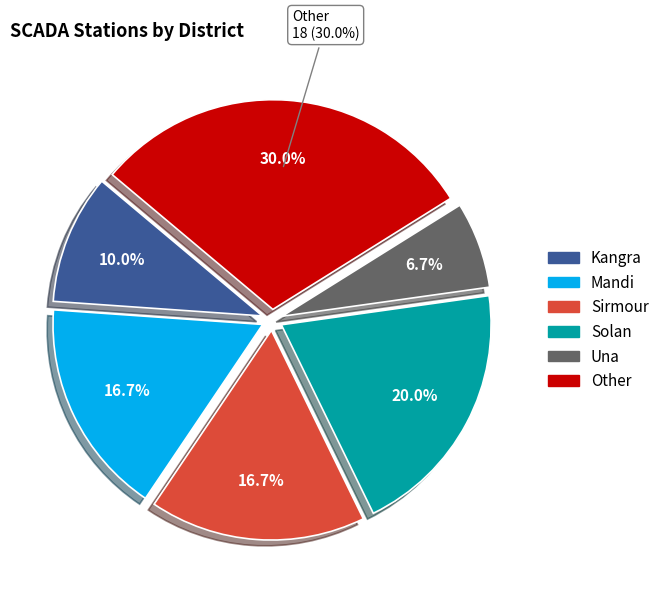

Rank the categories by value from lowest to highest.

Una, Kangra, Mandi, Sirmour, Solan, Other